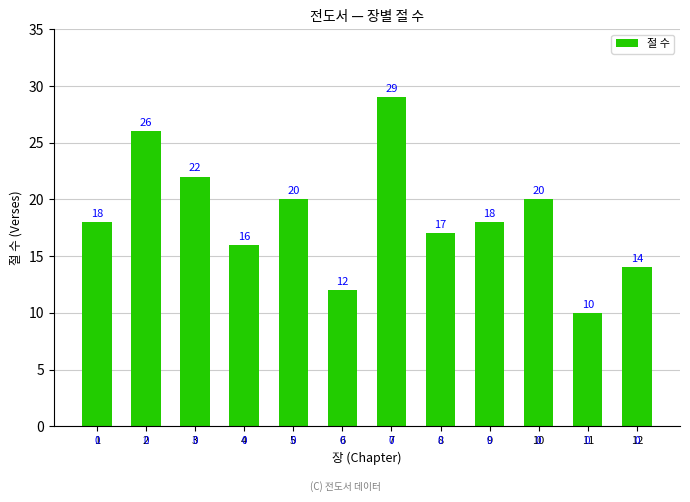

What is the value of the 7th bar from the left?

29